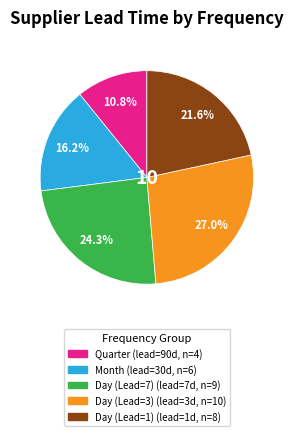

To the nearest percent, what percentage of the pie is Day (Lead=1)?

22%